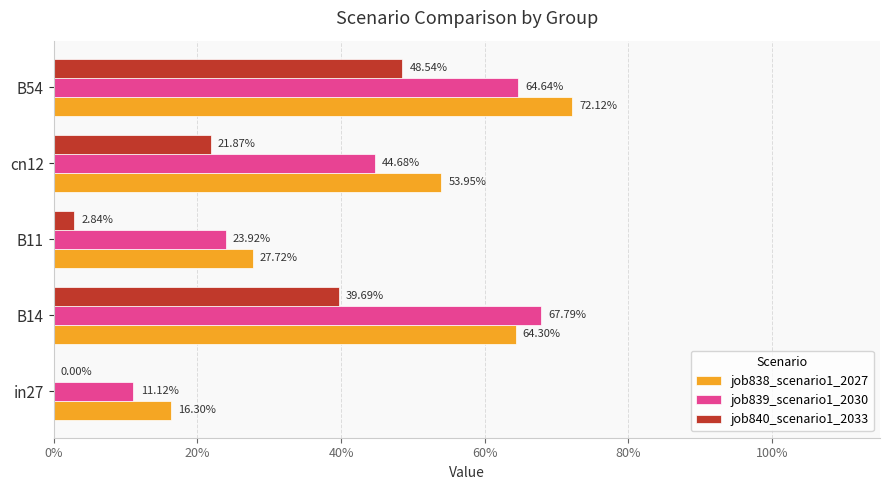

What are all the series names shown in the legend?

job838_scenario1_2027, job839_scenario1_2030, job840_scenario1_2033